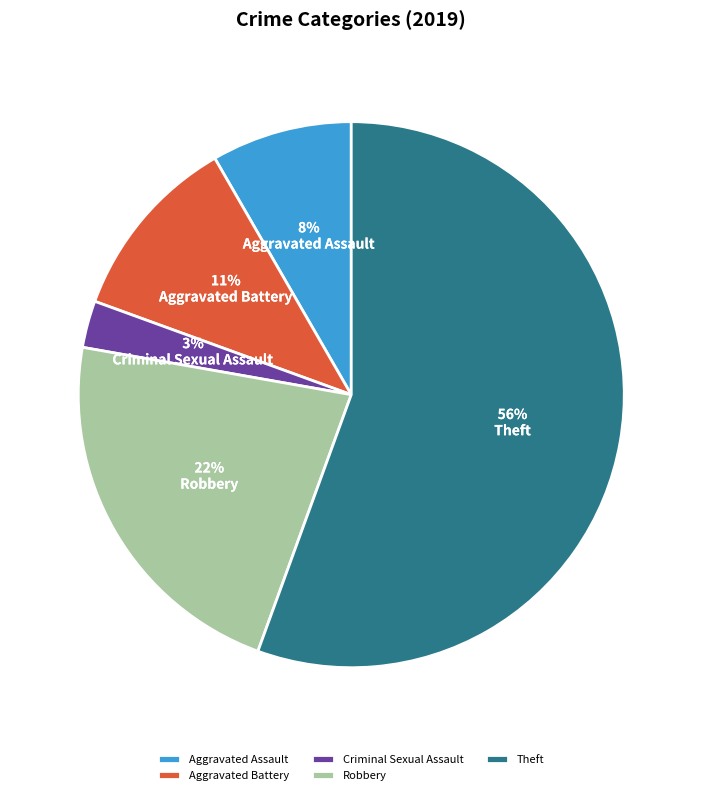

Does Aggravated Assault represent more than half of the total?

No